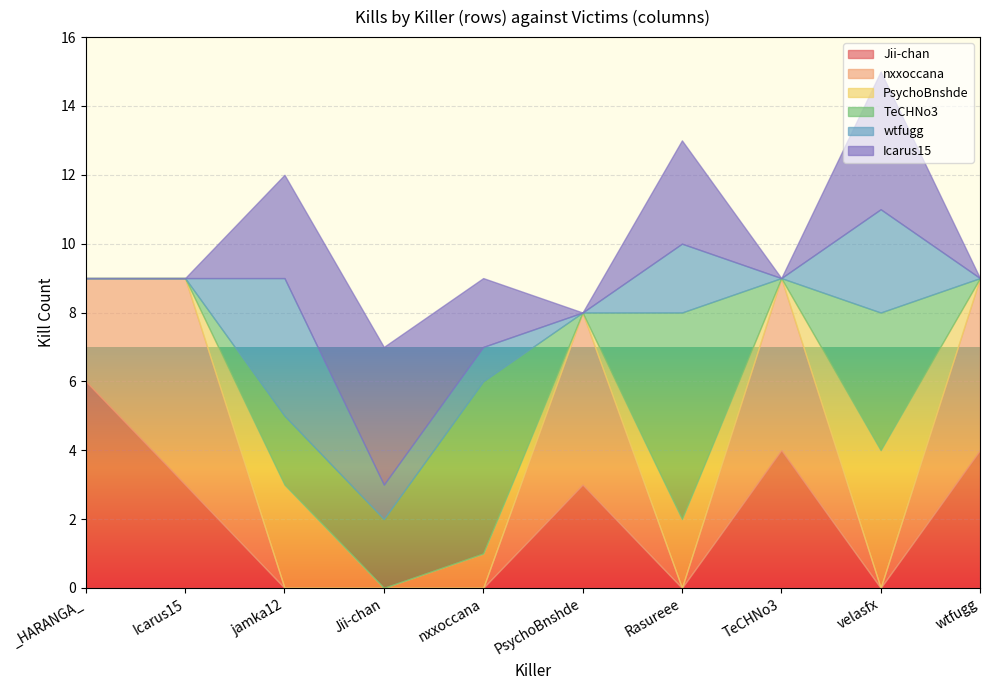

List the series in order of their peak value, highest first.

Jii-chan, nxxoccana, TeCHNo3, PsychoBnshde, wtfugg, Icarus15